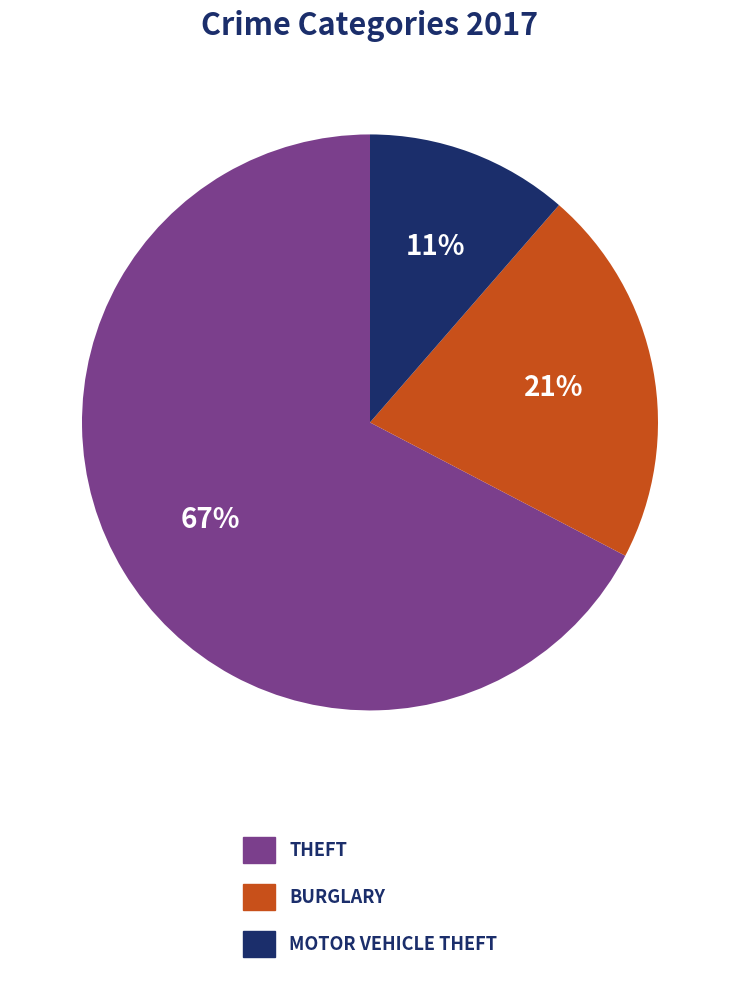

Does any single category account for the majority?

Yes